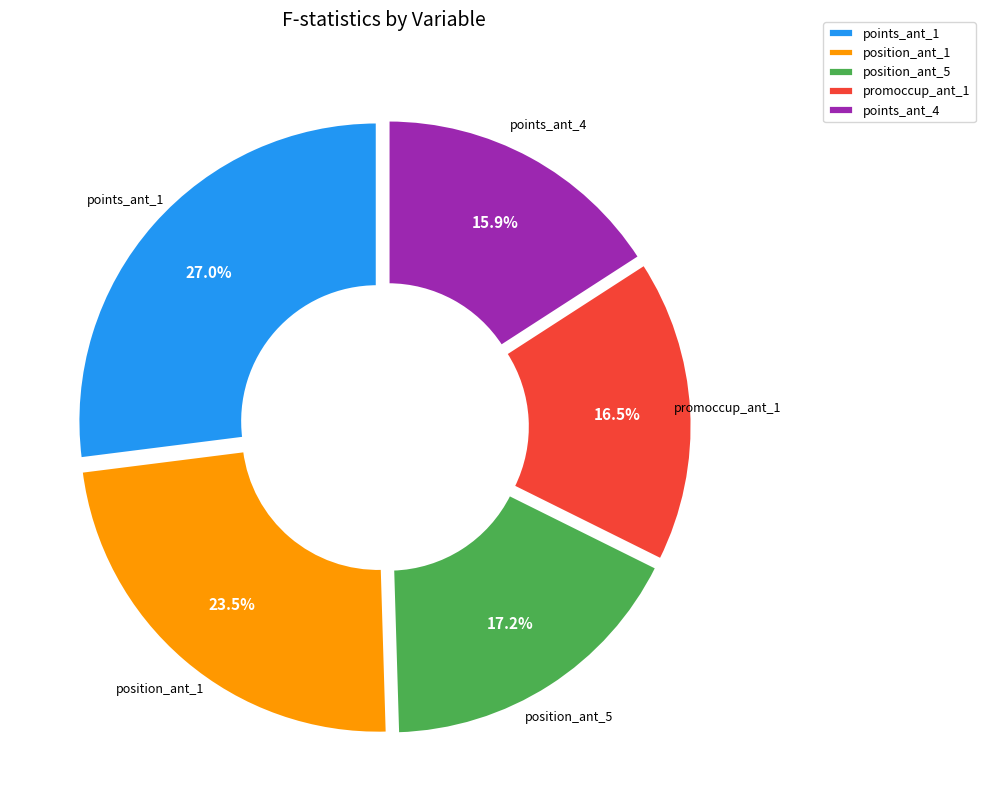

Rank the categories by value from lowest to highest.

points_ant_4, promoccup_ant_1, position_ant_5, position_ant_1, points_ant_1